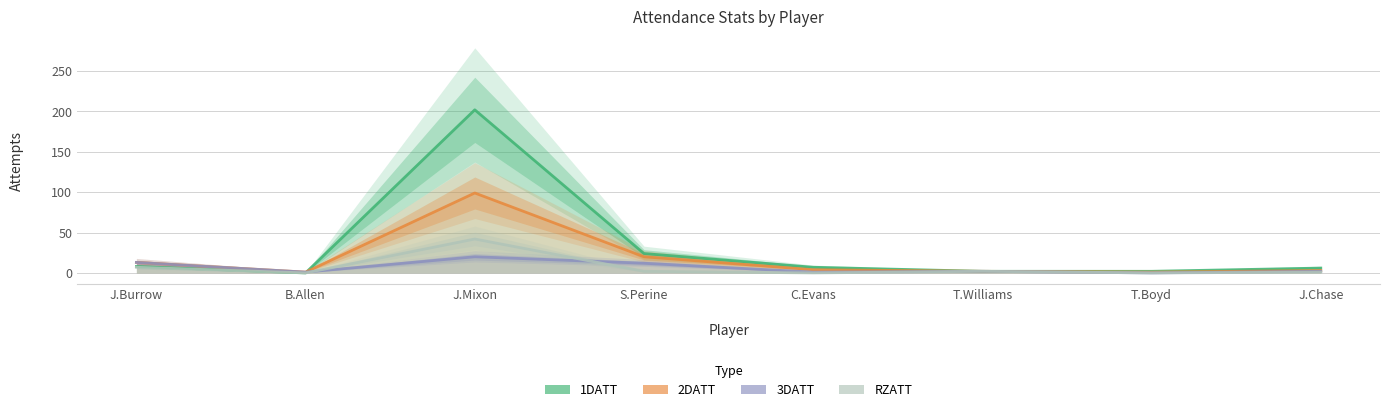

After their last crossing, which series has the higher values: 1DATT or 2DATT?

1DATT